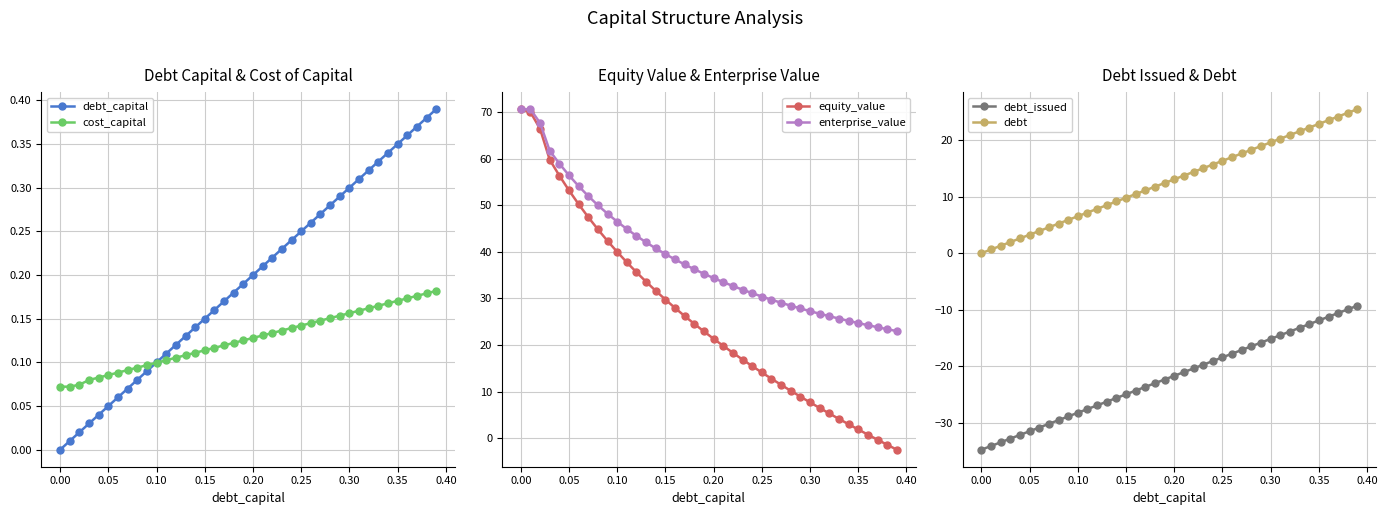

What is the difference between the second highest and second lowest values in the cost_capital series?

0.1